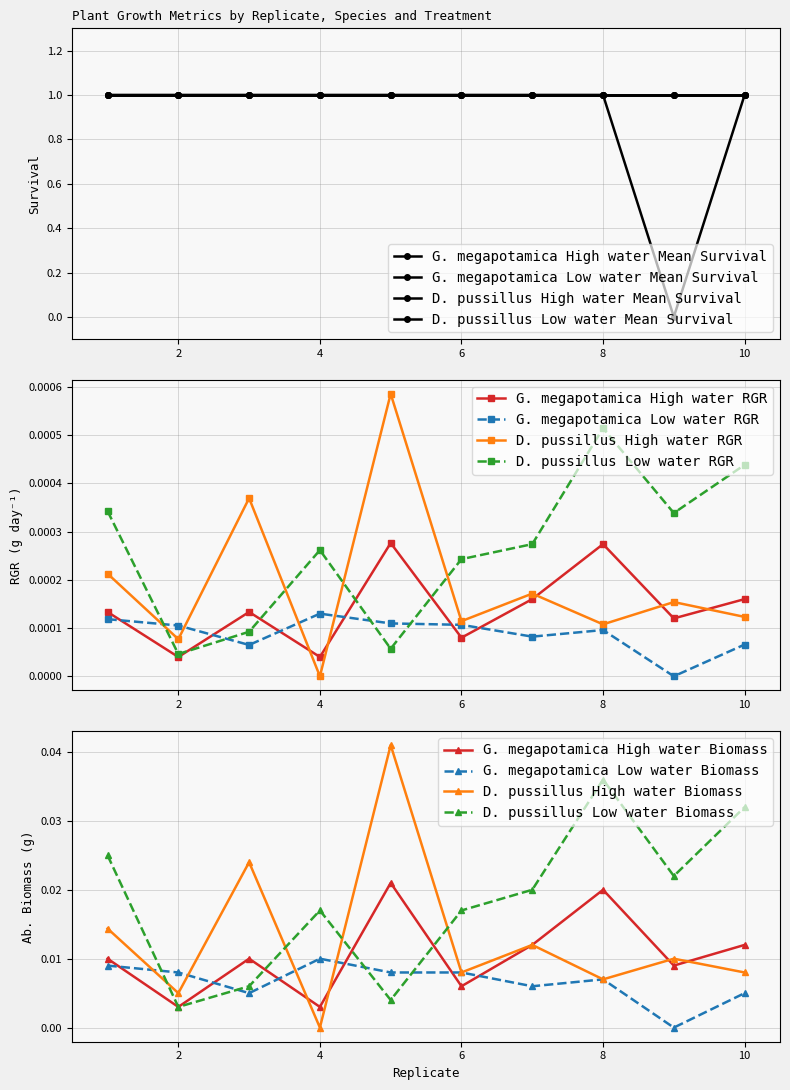

What is the value of the G. megapotamica High water Mean Survival point at the 8th from the left?

1